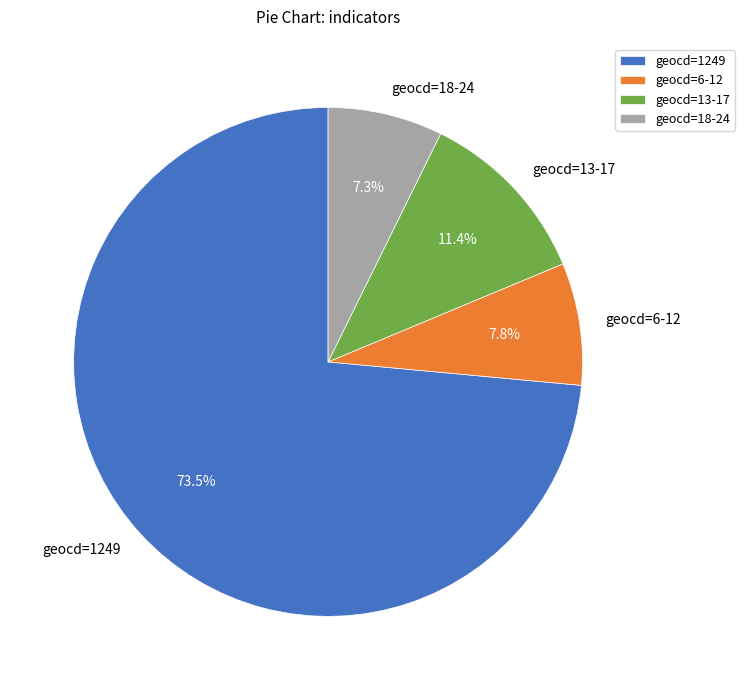

To the nearest percent, what is the difference between the largest and smallest slice percentages?

66%